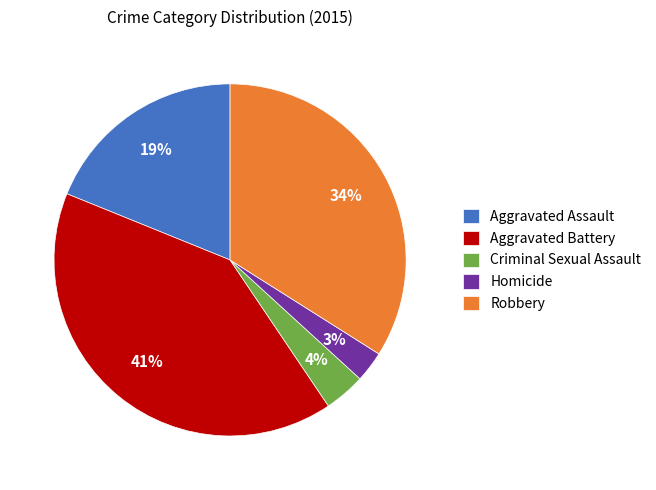

Combined, do Criminal Sexual Assault and Aggravated Battery account for over 50%?

No